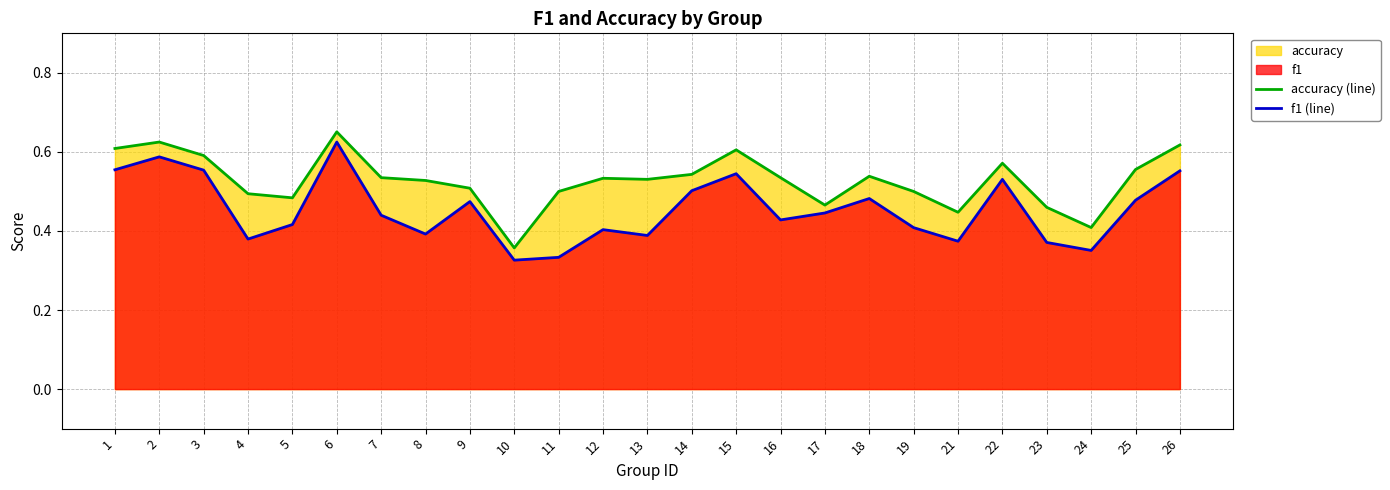

The f1 (line) series shows 0.4 at 5. True or false?

True